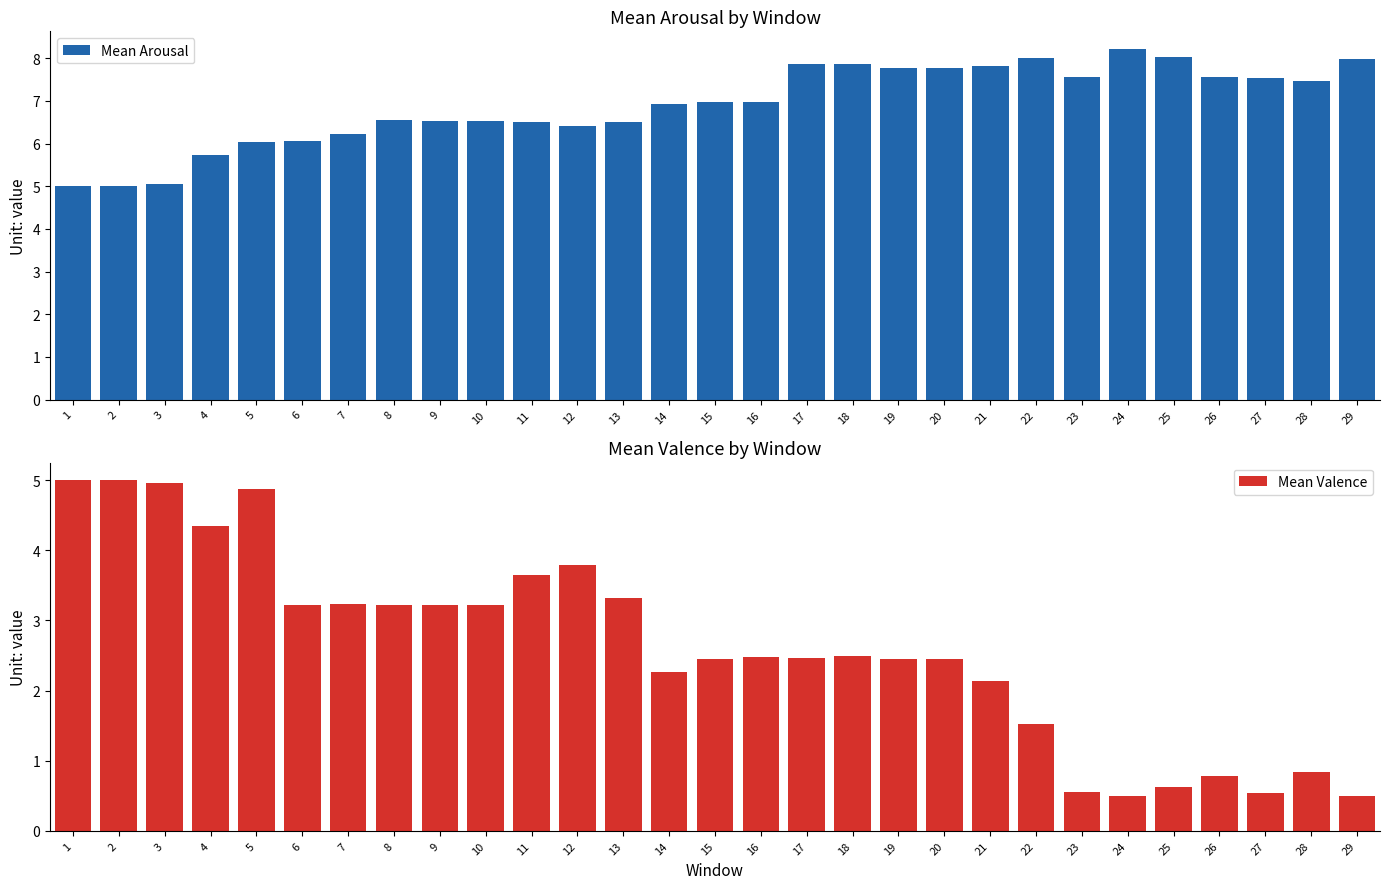

Which series has the largest total across all categories?

Mean Arousal